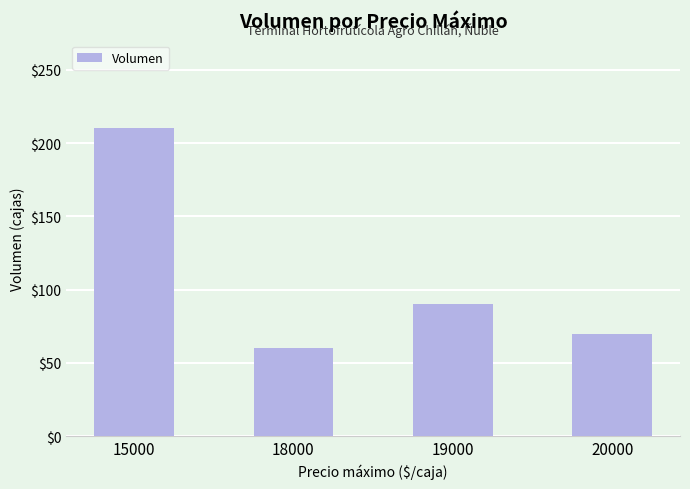

Count the number of categories in the chart.

4